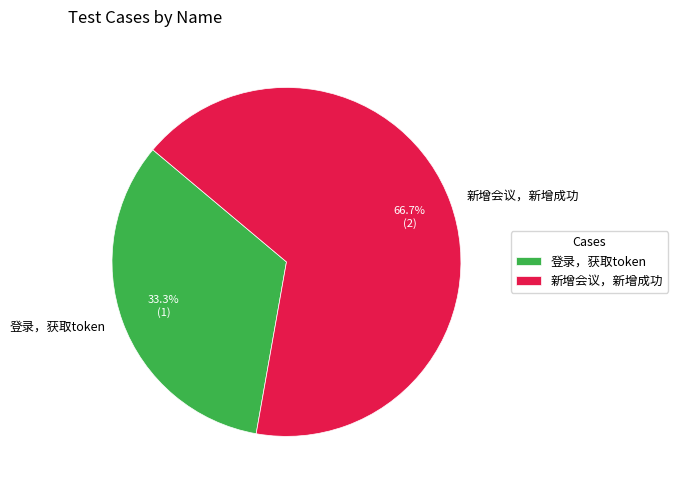

To the nearest percent, what portion does 新增会议，新增成功 represent?

67%